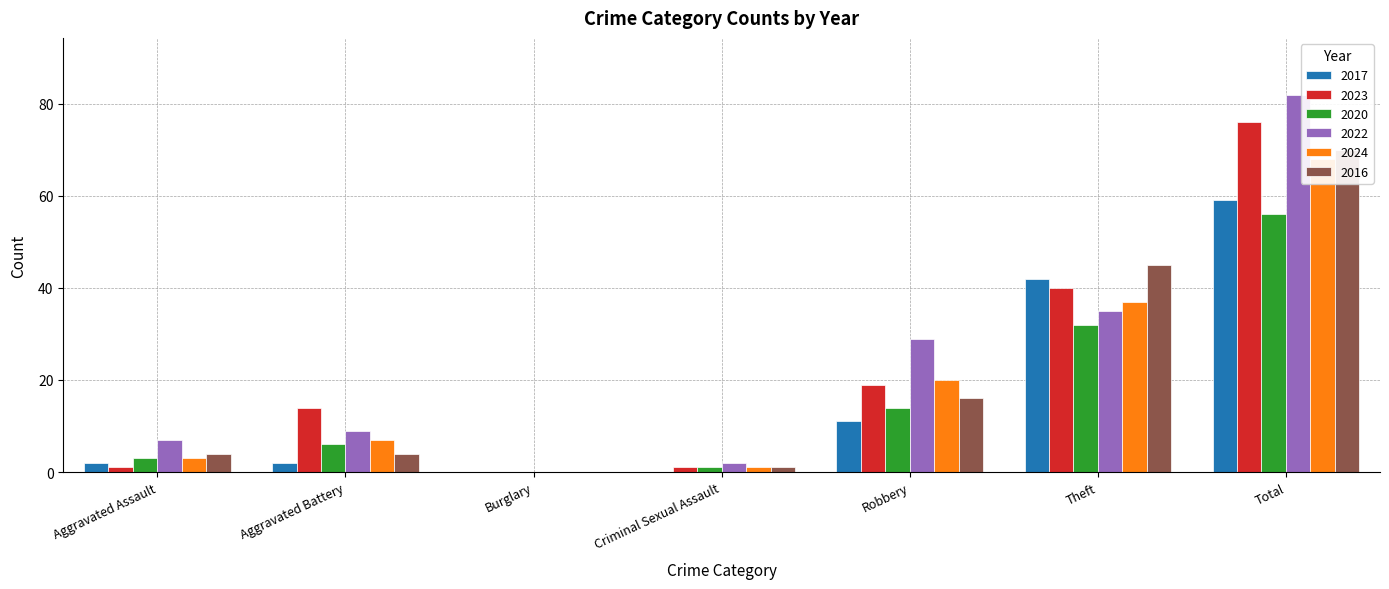

At which label does 2024 reach its minimum?

Burglary